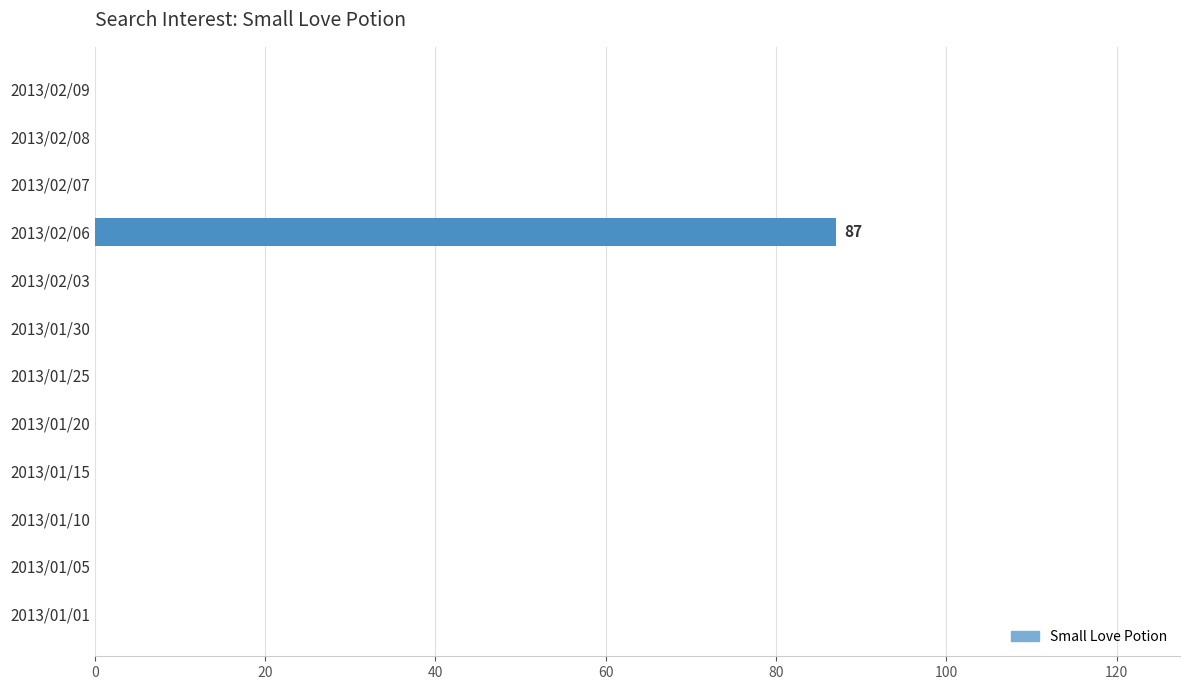

Reading top to bottom, list all the values displayed in this chart.

2013/02/09=0	2013/02/08=0	2013/02/07=0	2013/02/06=87	2013/02/03=0	2013/01/30=0	2013/01/25=0	2013/01/20=0	2013/01/15=0	2013/01/10=0	2013/01/05=0	2013/01/01=0